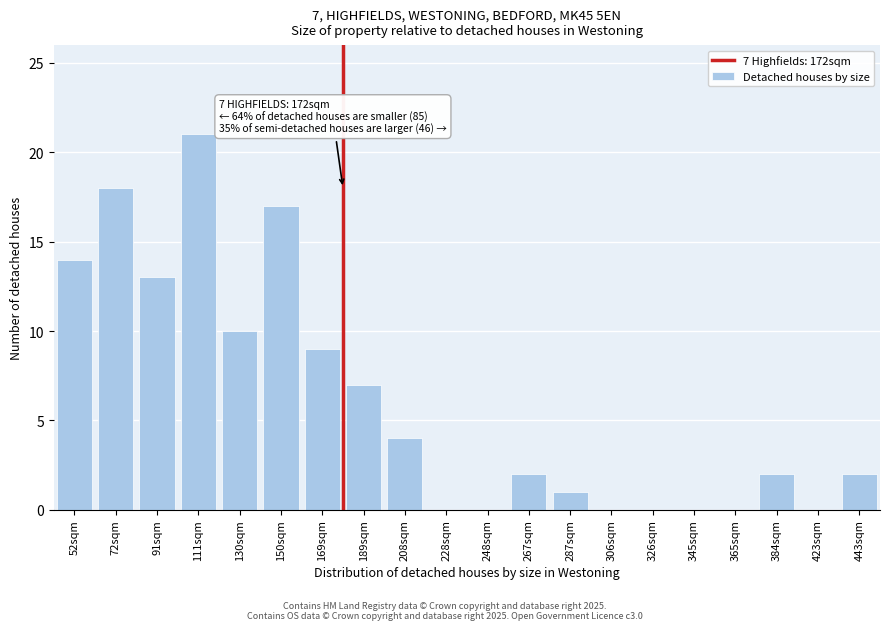

Reading left to right, extract all data points from this chart.

52sqm=14	72sqm=18	91sqm=13	111sqm=21	130sqm=10	150sqm=17	169sqm=9	189sqm=7	208sqm=4	228sqm=0	248sqm=0	267sqm=2	287sqm=1	306sqm=0	326sqm=0	345sqm=0	365sqm=0	384sqm=2	423sqm=0	443sqm=2